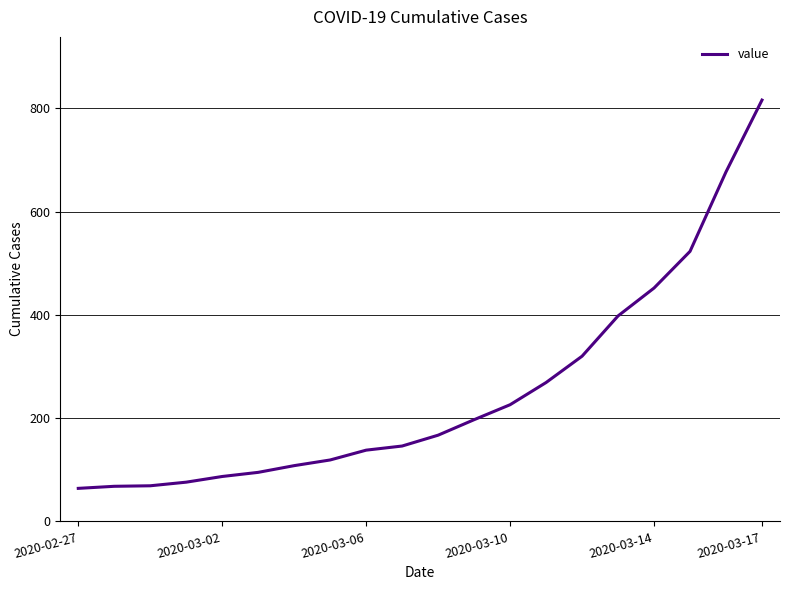

What is the minimum value shown in the chart?

64